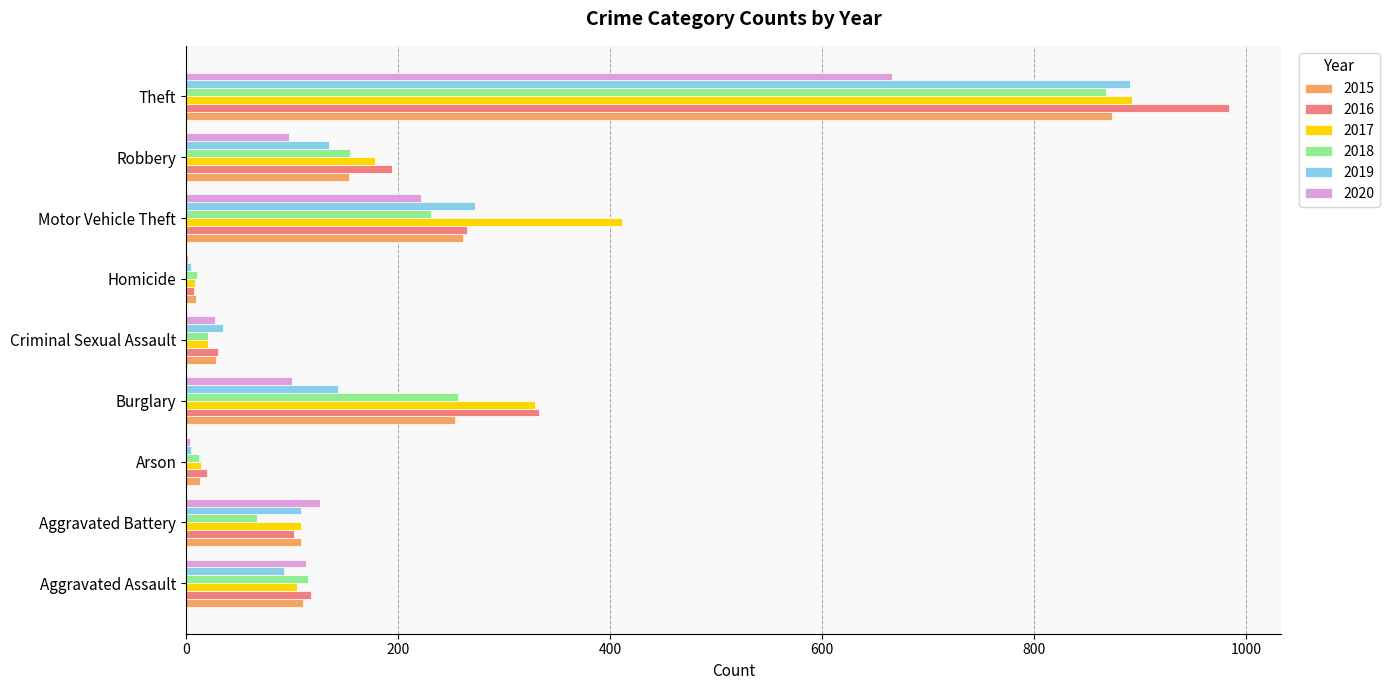

What are all the series names shown in the legend?

2015, 2016, 2017, 2018, 2019, 2020